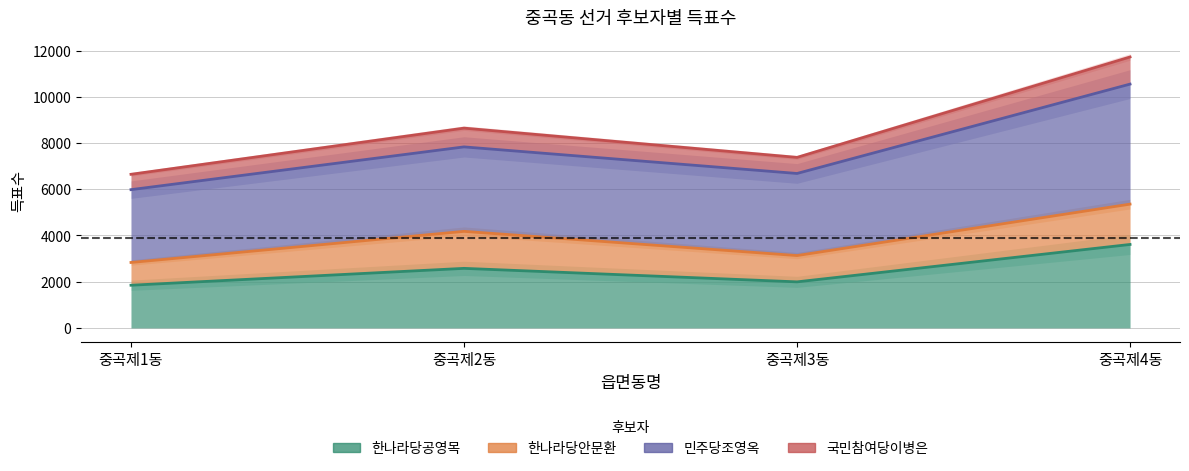

At which category does 한나라당공영목 reach its first local peak?

중곡제2동